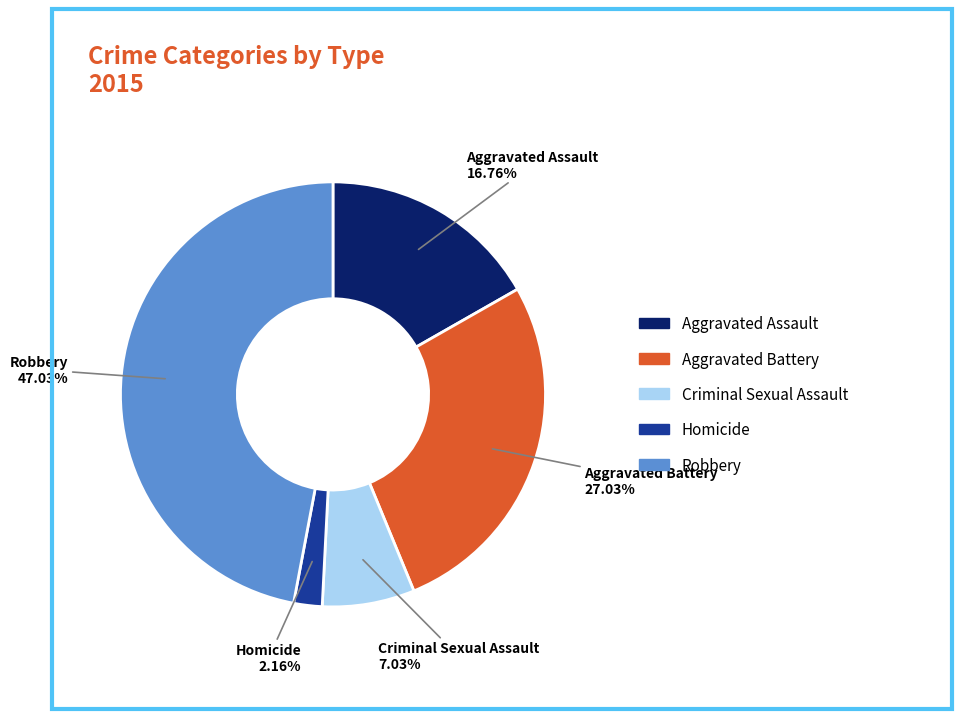

How many segments does this pie chart have?

5